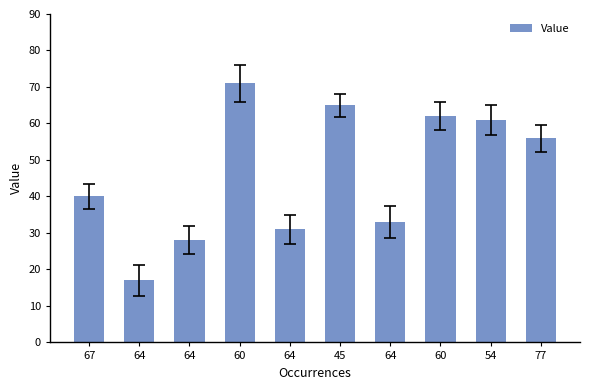

At which label is the value closest to 44?

67